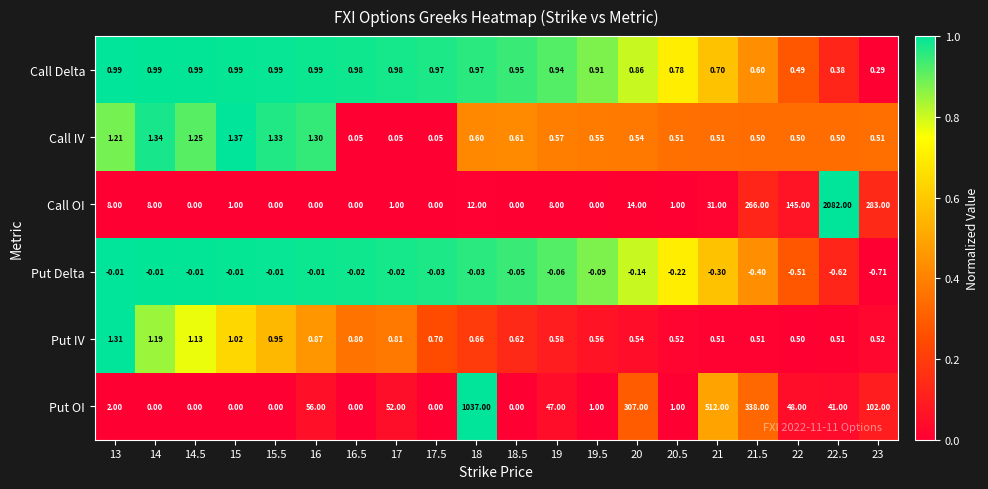

At which category is the sum across all series the highest?

22.5